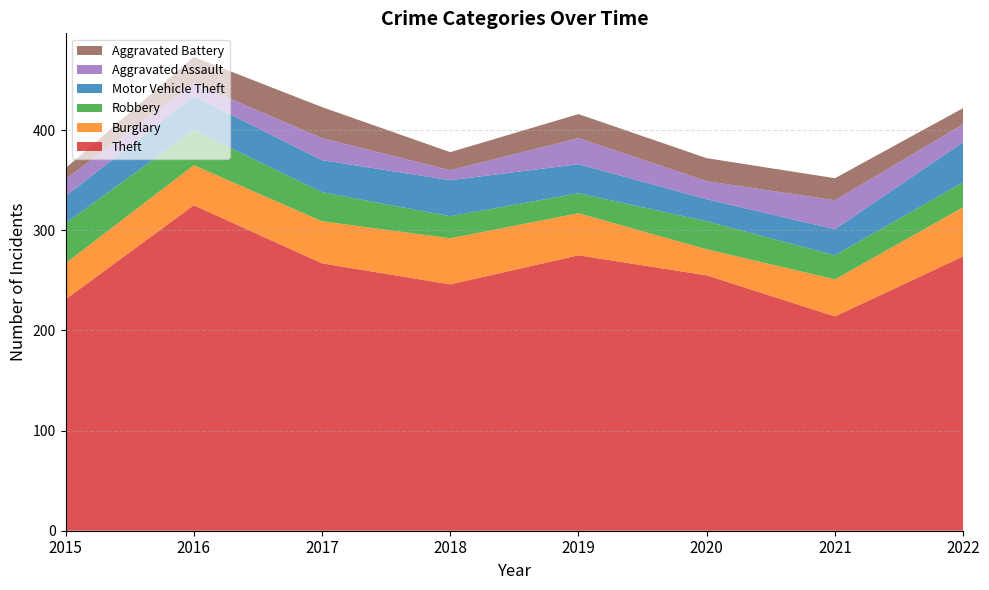

Reading left to right, what are all the values shown in this chart?

Theft: 2015=231	2016=325	2017=267	2018=246	2019=275	2020=255	2021=214	2022=274
Burglary: 2015=36	2016=40	2017=42	2018=46	2019=42	2020=26	2021=37	2022=49
Robbery: 2015=40	2016=35	2017=29	2018=22	2019=20	2020=28	2021=24	2022=25
Motor Vehicle Theft: 2015=27	2016=34	2017=32	2018=36	2019=29	2020=22	2021=26	2022=40
Aggravated Assault: 2015=17	2016=13	2017=22	2018=10	2019=26	2020=18	2021=29	2022=18
Aggravated Battery: 2015=11	2016=26	2017=31	2018=18	2019=24	2020=23	2021=22	2022=16